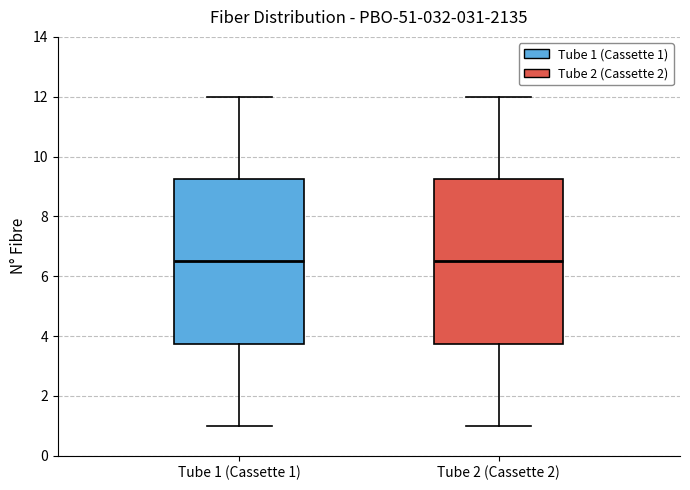

Where does the median line of the box for Tube 1 (Cassette 1) sit on the y-axis? The values are not printed on the chart, so give them approximately, as read against the axis.

6.6